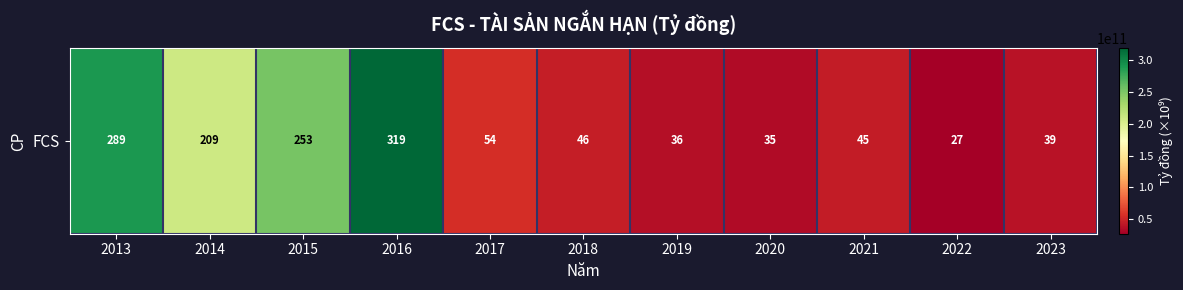

What value does the data have at 2013?

288631838032